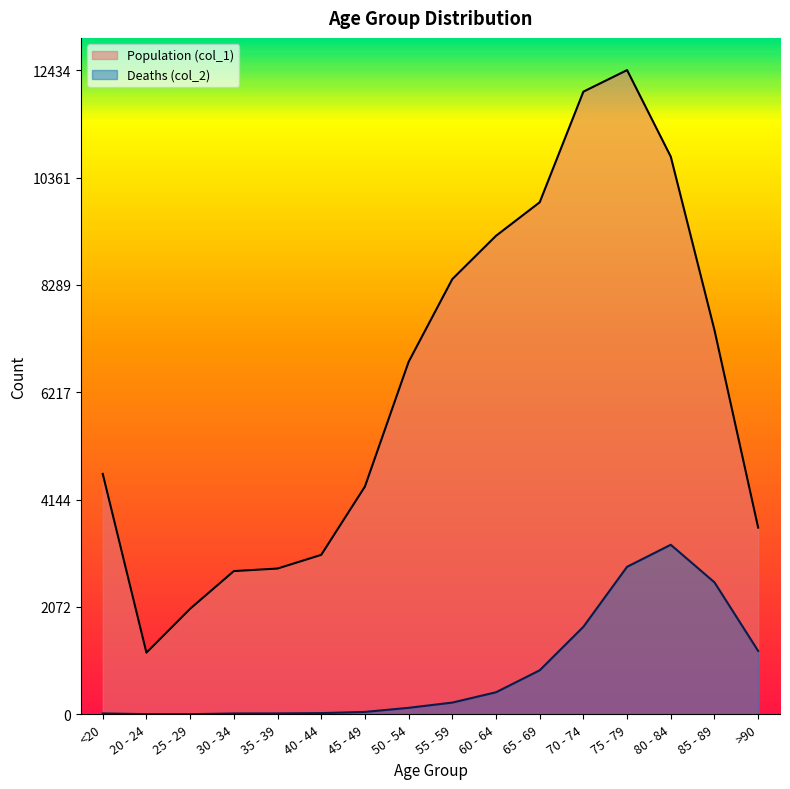

True or false: Deaths (col_2) has a value of 7 at 35 - 39.

False